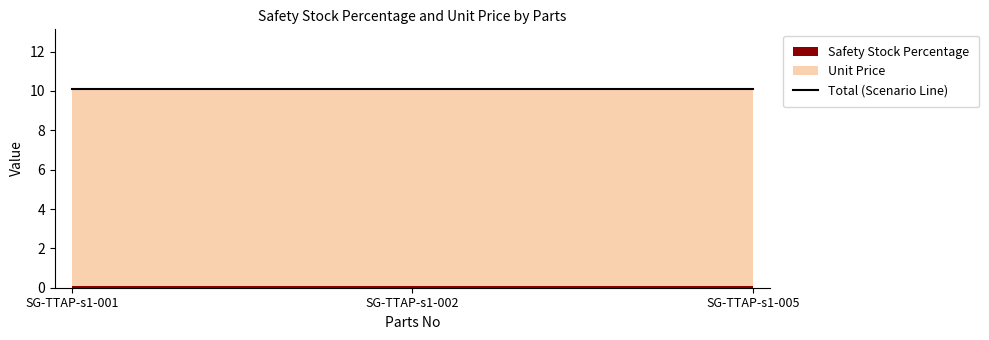

At how many categories does at least one series exceed 1?

3